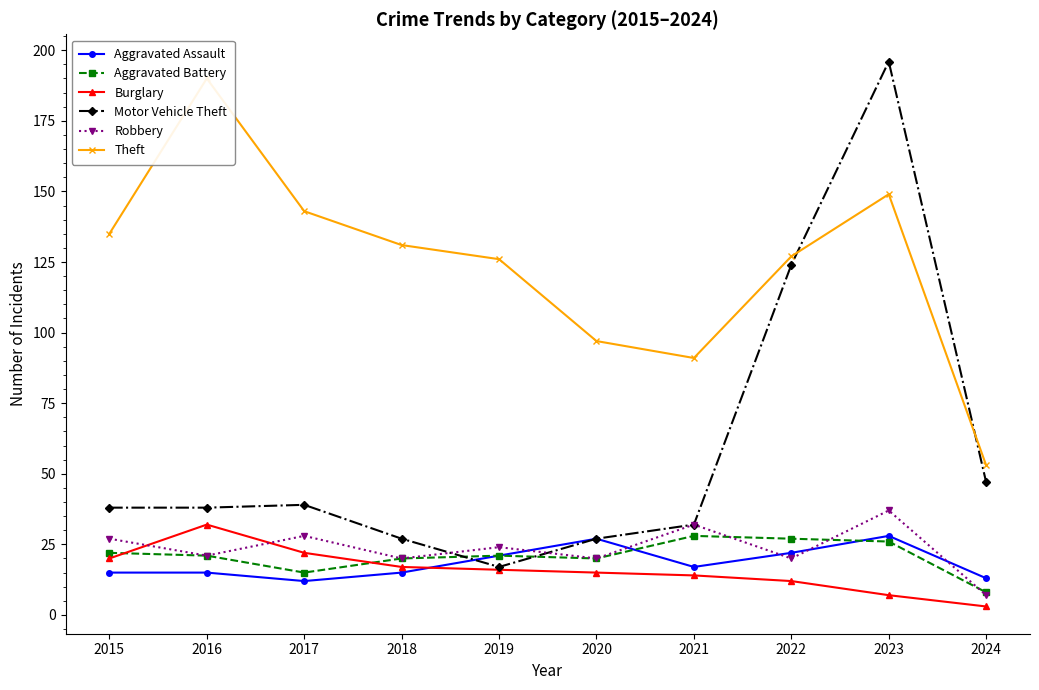

At which category is the sum across all series the highest?

2023